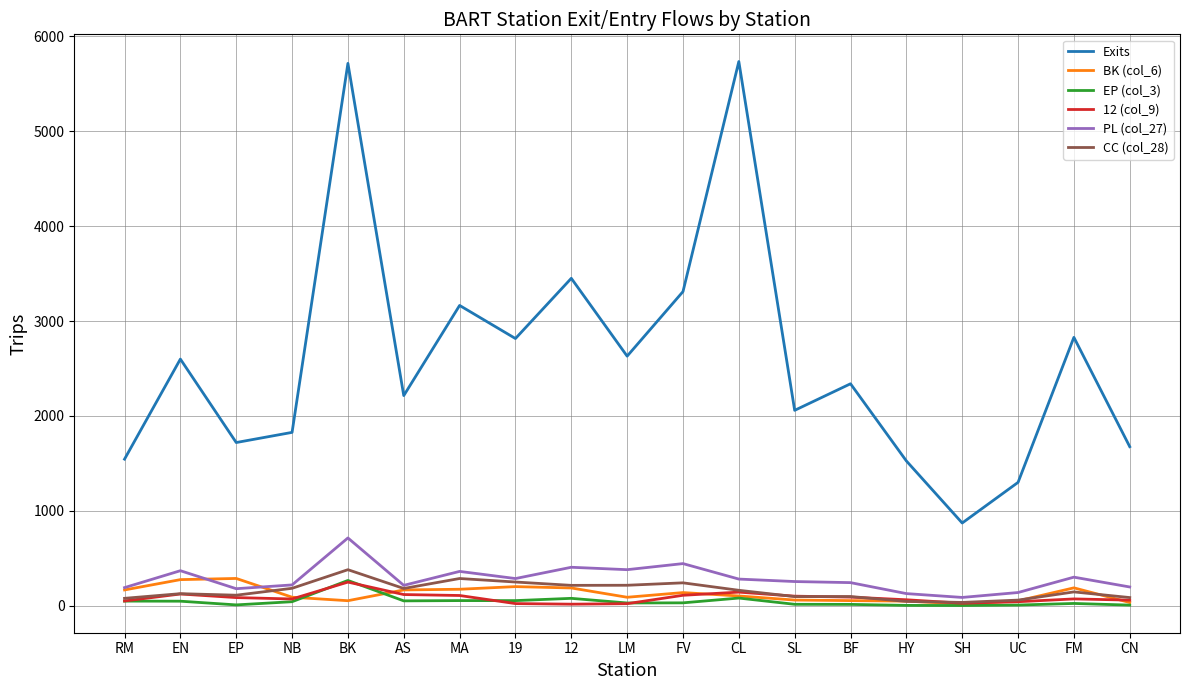

At which label does 12 (col_9) reach its peak?

BK